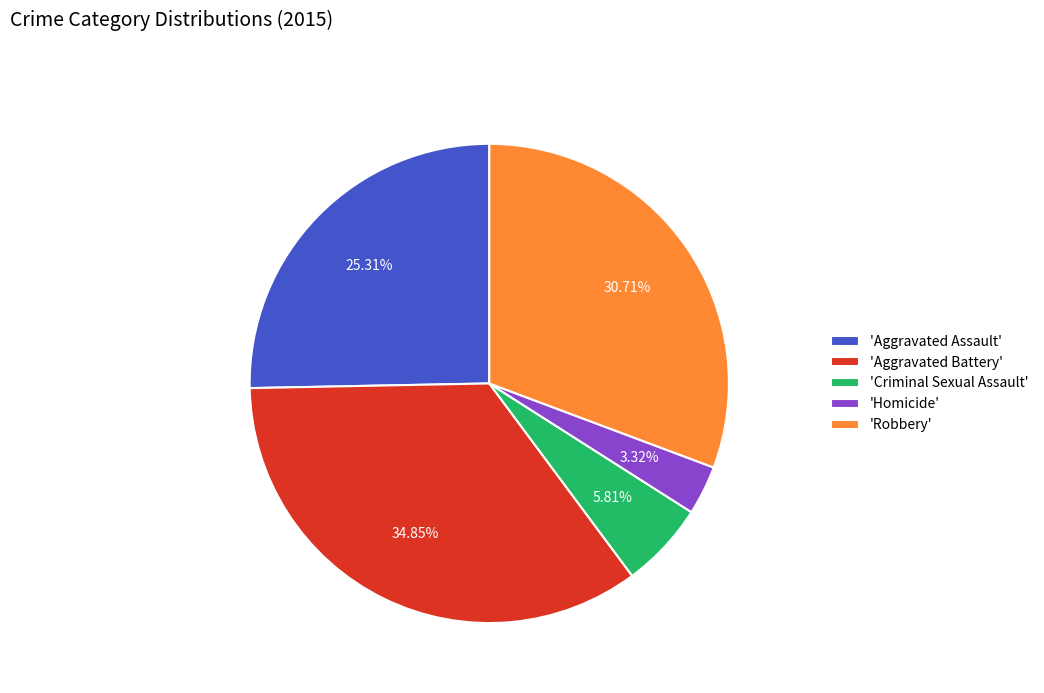

Which category has the biggest portion of the pie?

'Aggravated Battery'